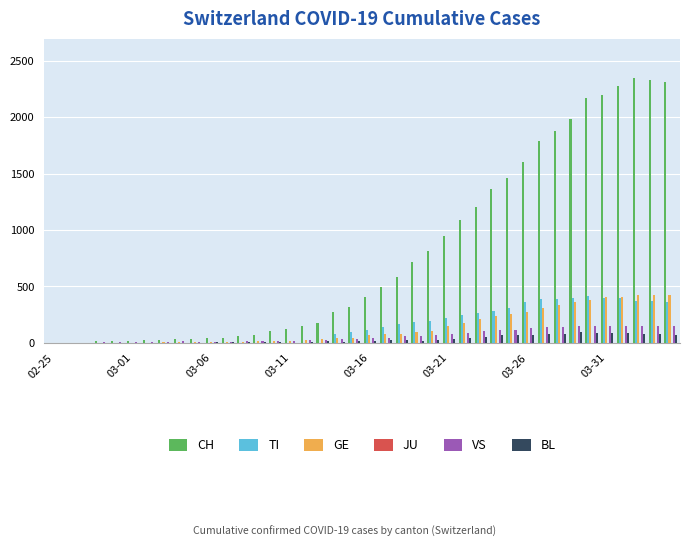

Which series has the largest total across all categories?

CH